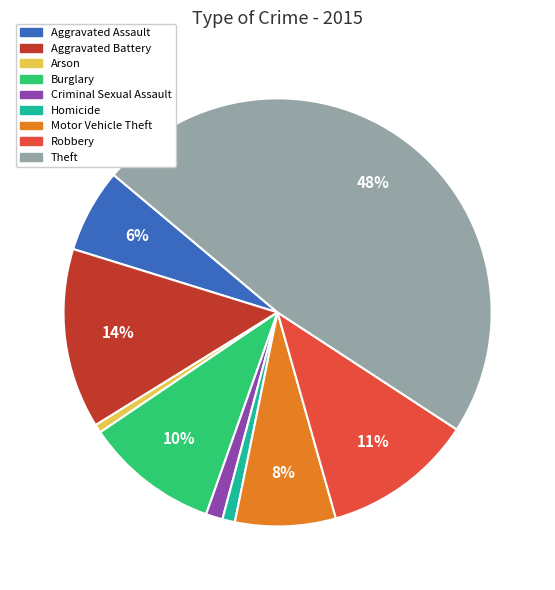

Does Aggravated Battery account for over 50% of the chart?

No